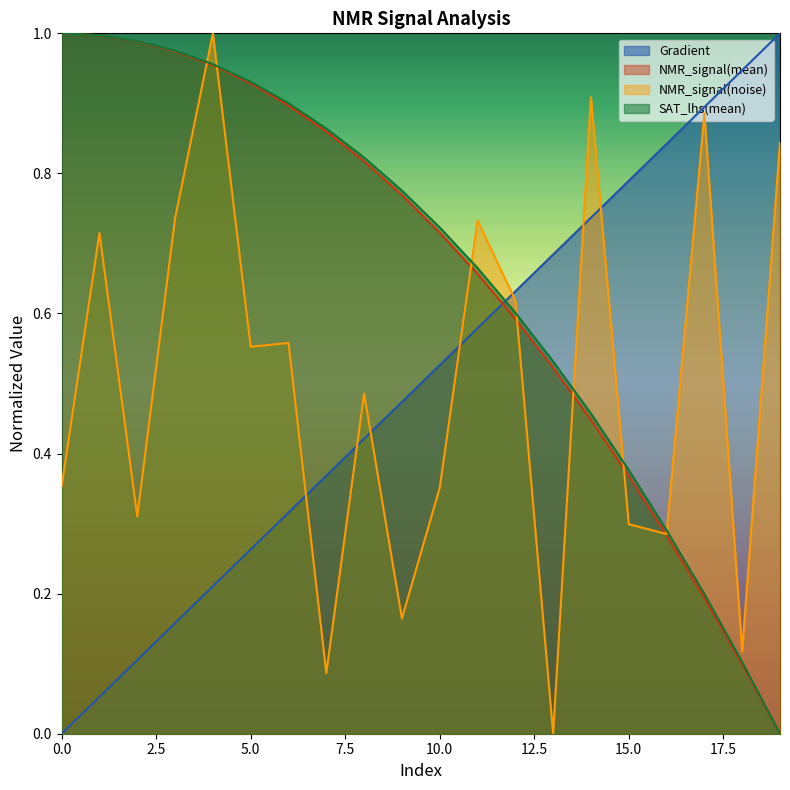

Reading left to right, extract all data points from this chart.

Gradient: 0.0	0.1	0.1	0.2	0.2	0.3	0.3	0.4	0.4	0.5	0.5	0.6	0.6	0.7	0.7	0.8	0.8	0.9	0.9	1.0
NMR_signal(mean): 1.0	1.0	1.0	1.0	1.0	0.9	0.9	0.9	0.8	0.8	0.7	0.7	0.6	0.5	0.4	0.4	0.3	0.2	0.1	0.0
NMR_signal(noise): 0.4	0.7	0.3	0.7	1.0	0.6	0.6	0.1	0.5	0.2	0.4	0.7	0.6	0.0	0.9	0.3	0.3	0.9	0.1	0.8
SAT_lhs(mean): 1.0	1.0	1.0	1.0	1.0	0.9	0.9	0.9	0.8	0.8	0.7	0.7	0.6	0.5	0.5	0.4	0.3	0.2	0.1	0.0